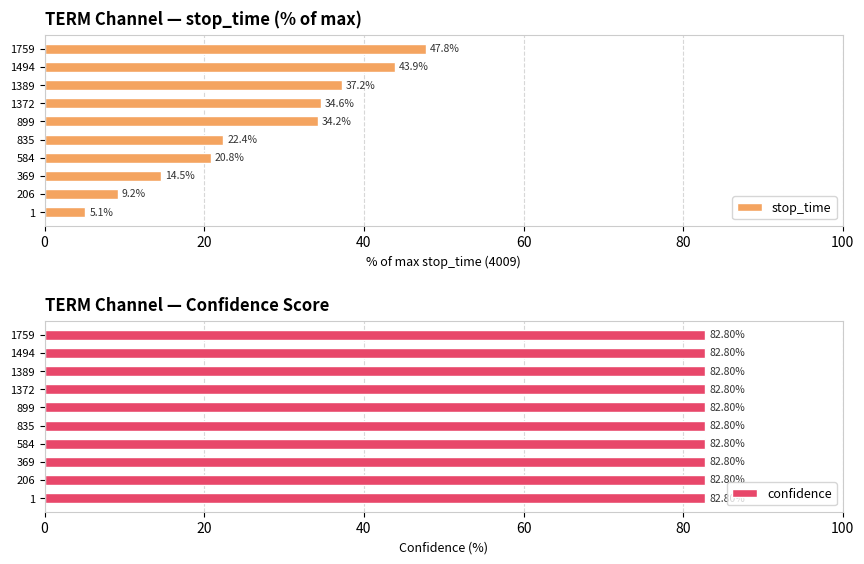

The stop_time series shows 16.6 at 1372. True or false?

False